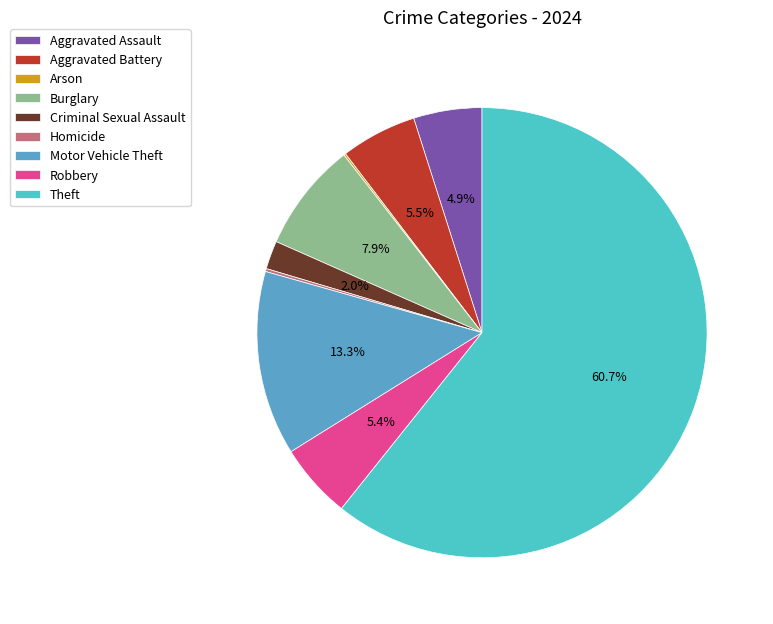

Is there any slice that represents more than half of the pie?

Yes